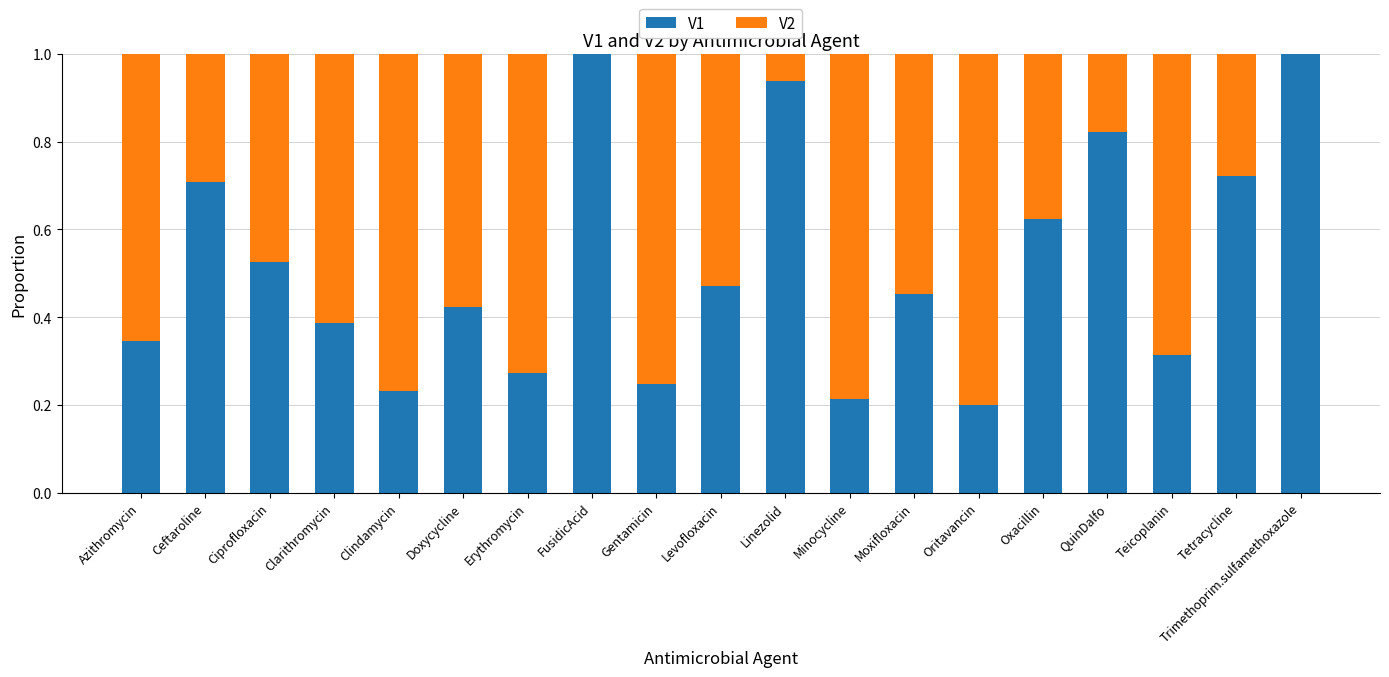

What is the total value across all series at Linezolid?

1.0